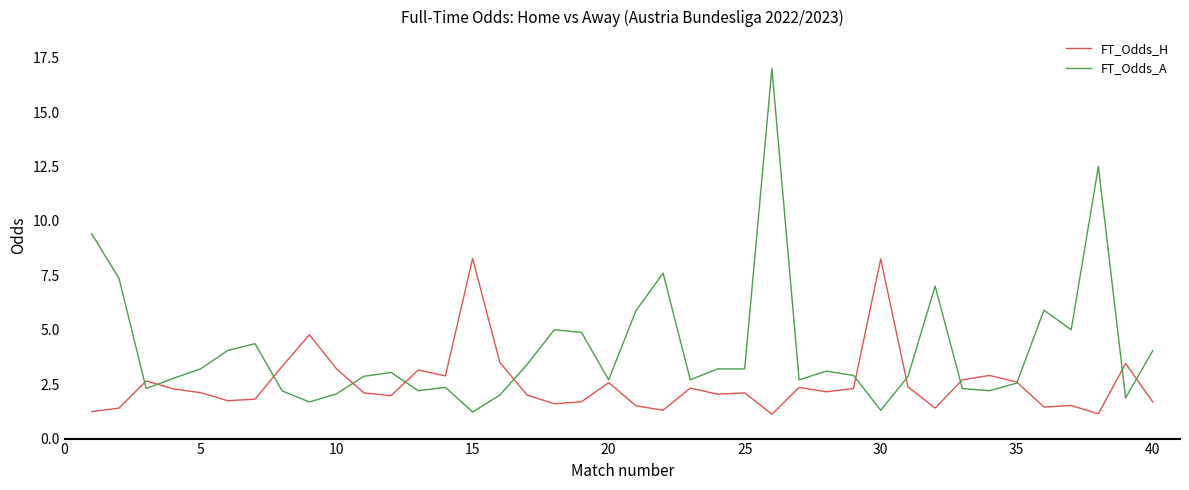

Rank the series by their maximum value, from lowest to highest.

FT_Odds_H, FT_Odds_A